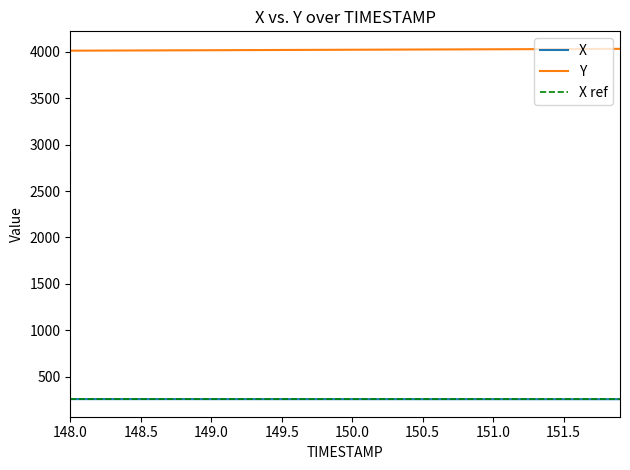

What is the difference between the maximum and second lowest values in the Y series?

19.2